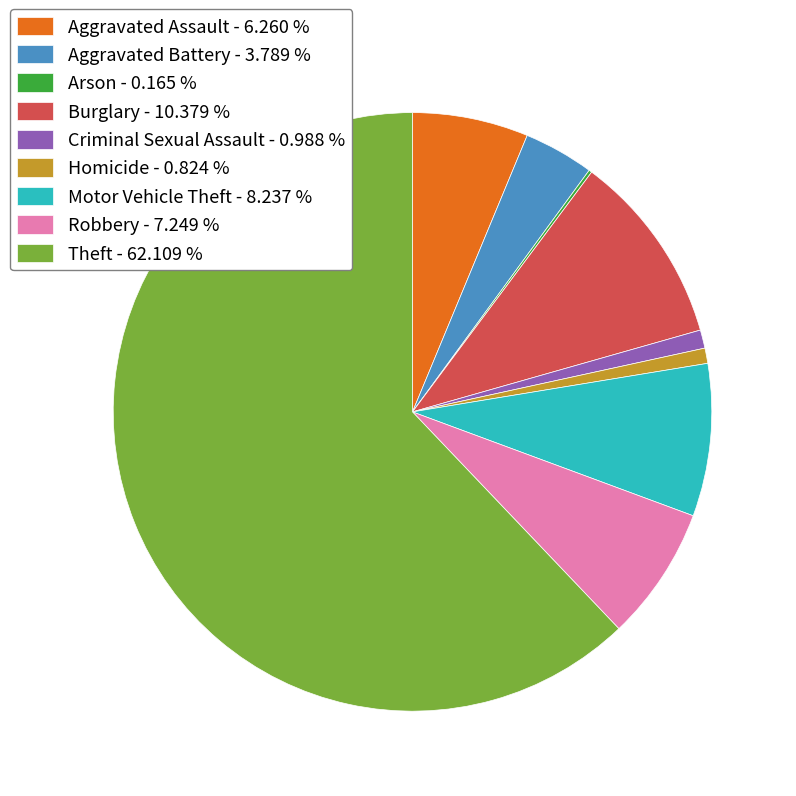

Approximately how many times larger is the value at Robbery compared to Aggravated Assault?

1.2